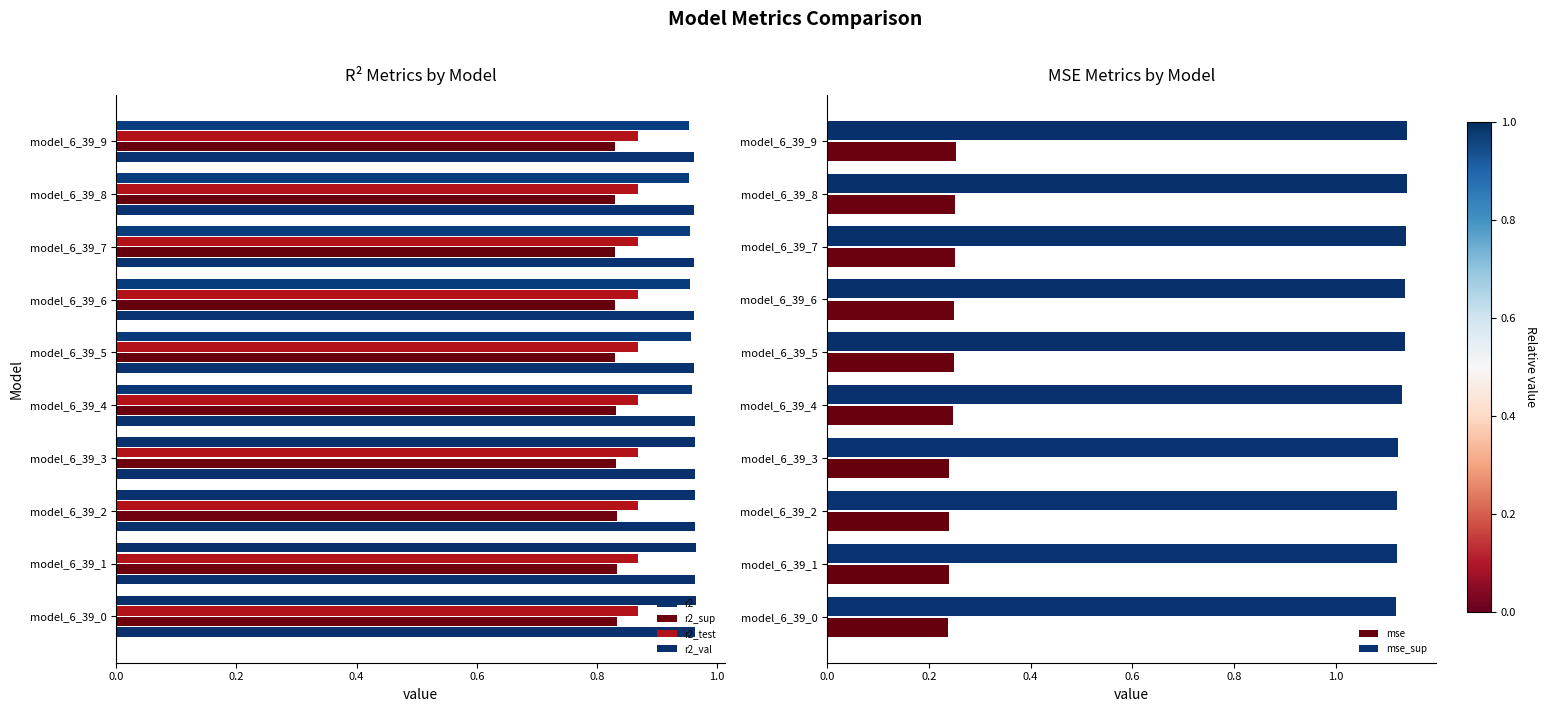

How many mse values are between 0 and 1?

10